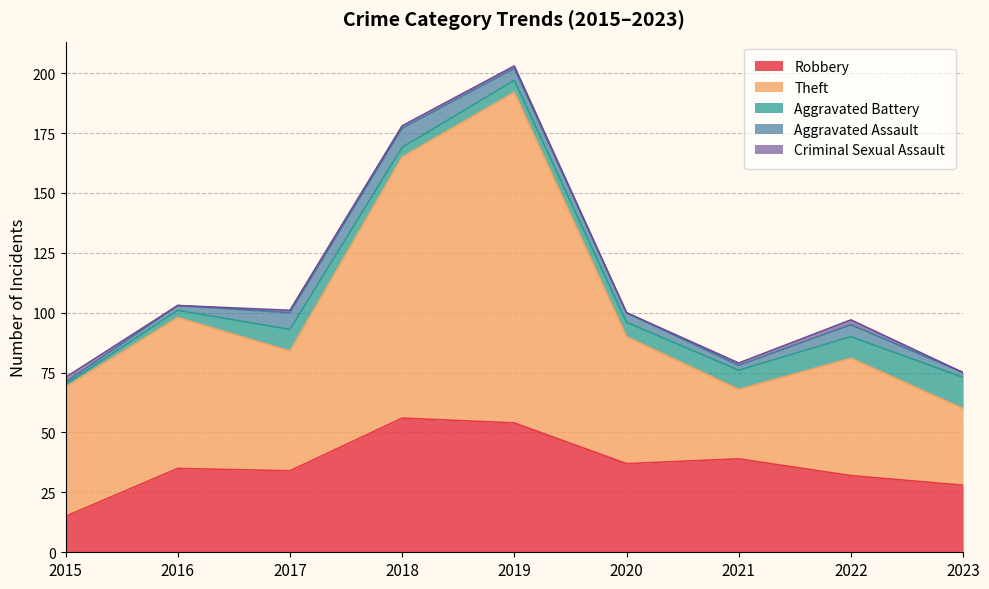

What is the average value of the Aggravated Battery series?

6